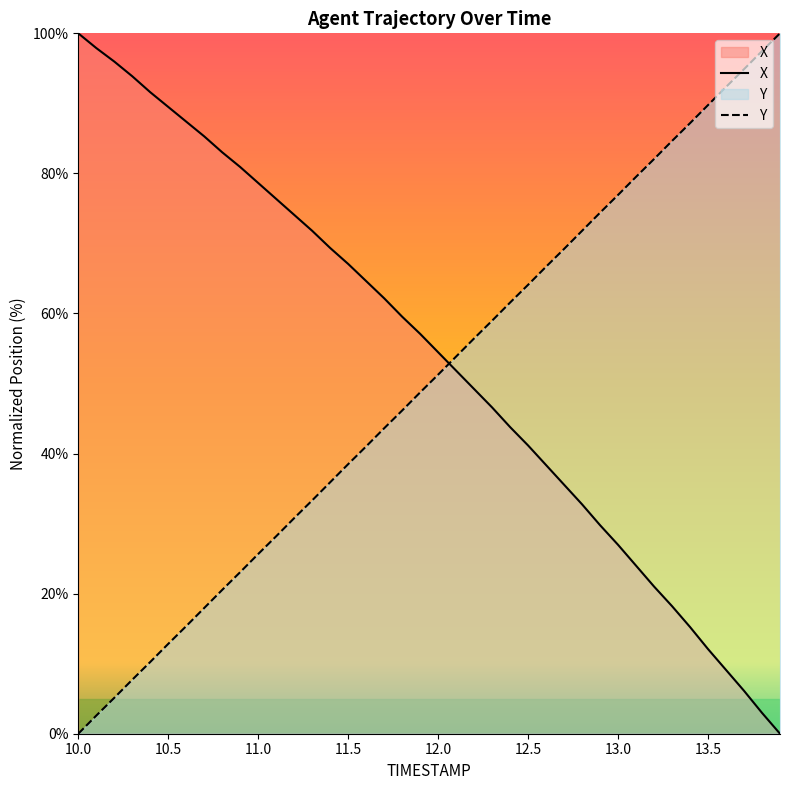

What is the average value of the Y series?

50.0